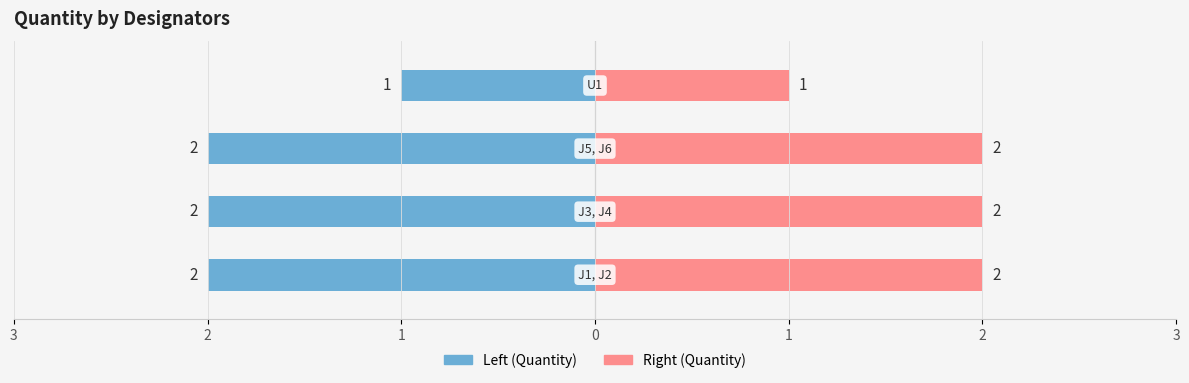

Are the bars grouped side by side (vs. stacked)?

Yes